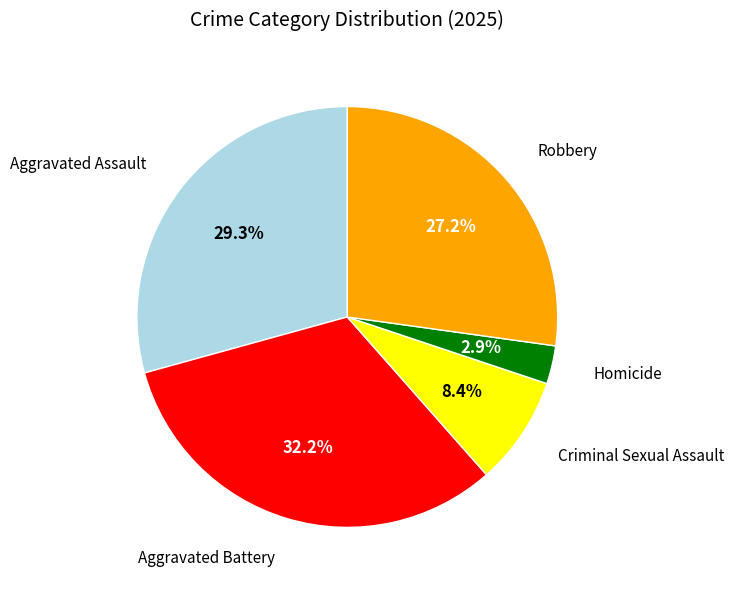

Is there a majority slice in this chart?

No